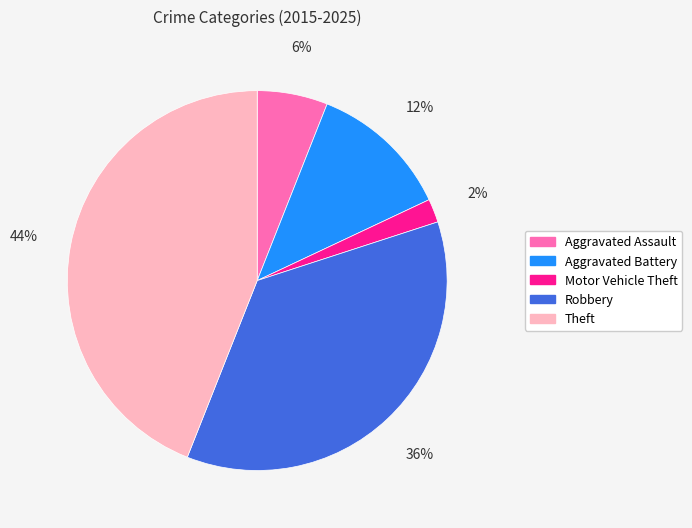

Which category has the smallest portion of the pie?

Motor Vehicle Theft